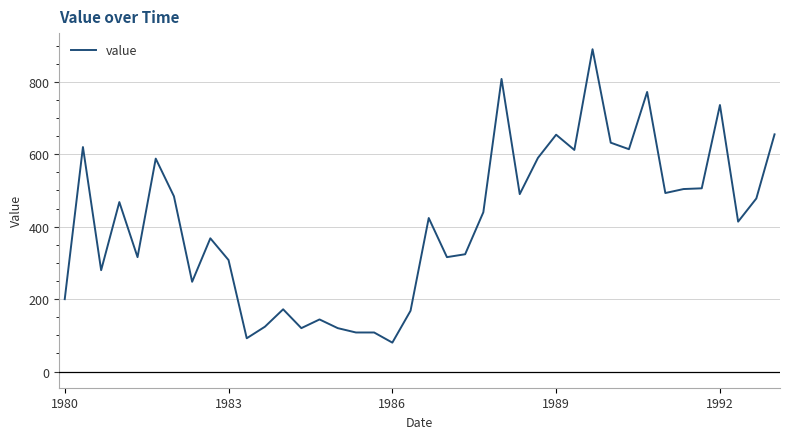

What is the sum of all values?

16468